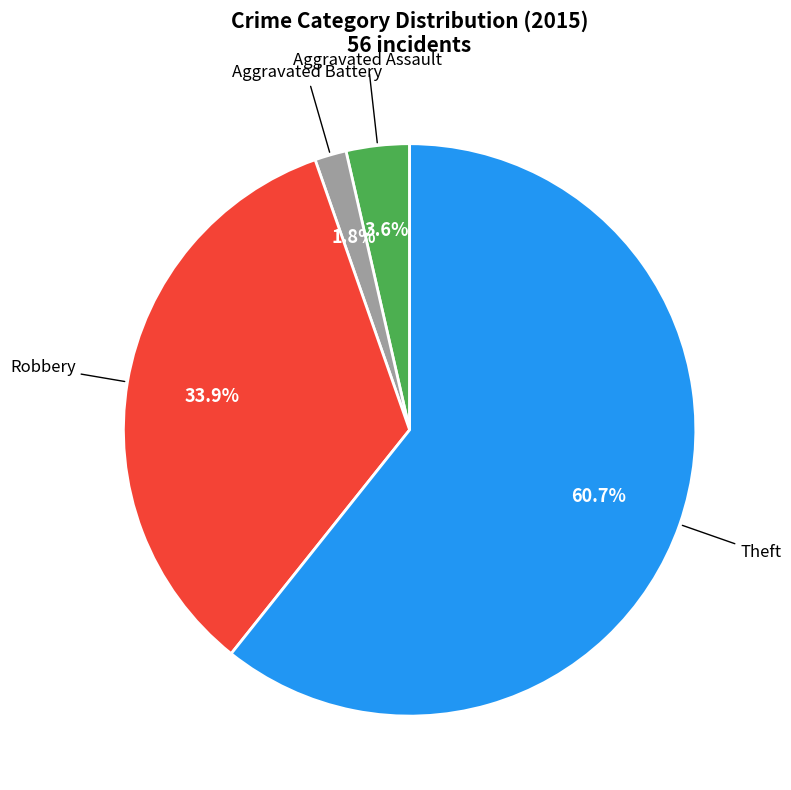

Does any single category account for the majority?

Yes